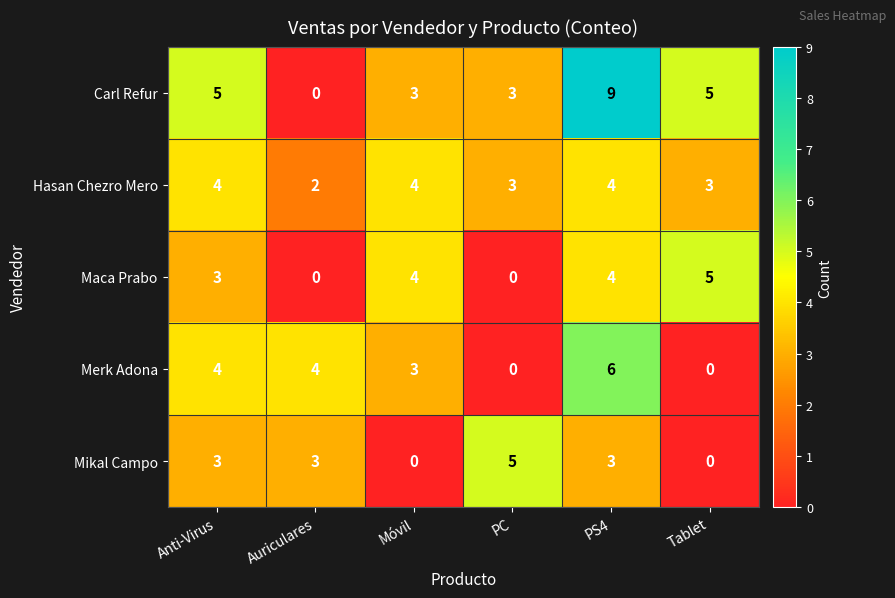

Which series has the widest spread of values?

Carl Refur